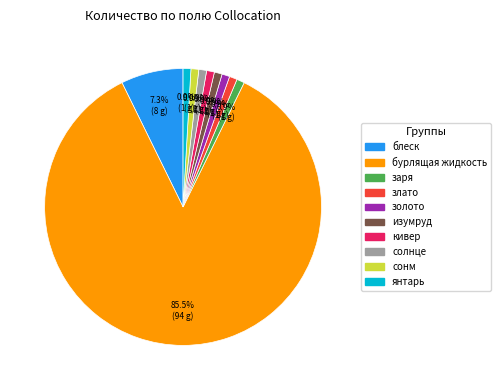

Combined, what portion of the pie is золото and солнце?

1.8%